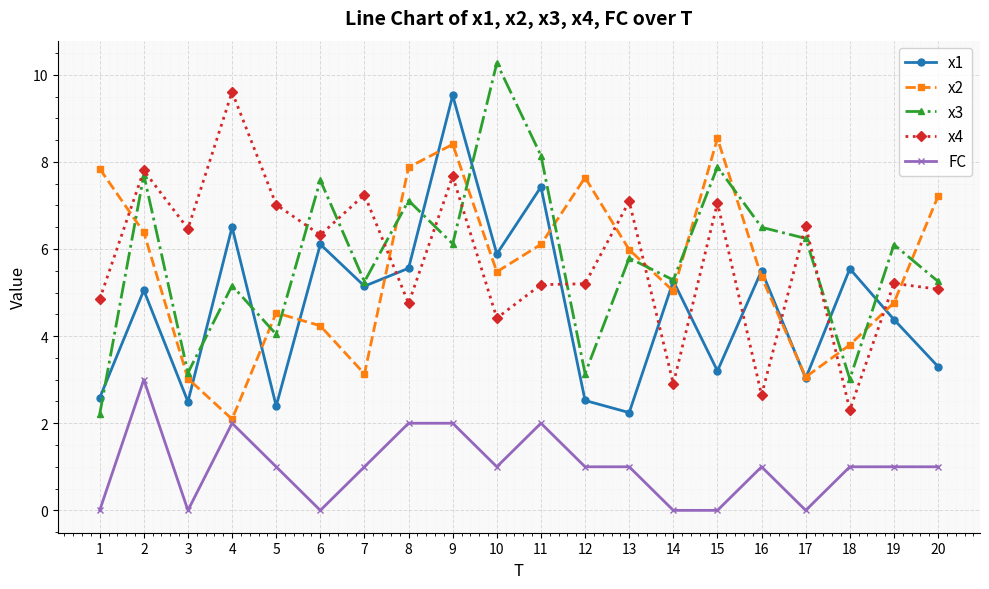

What are all the series names shown in the legend?

x1, x2, x3, x4, FC